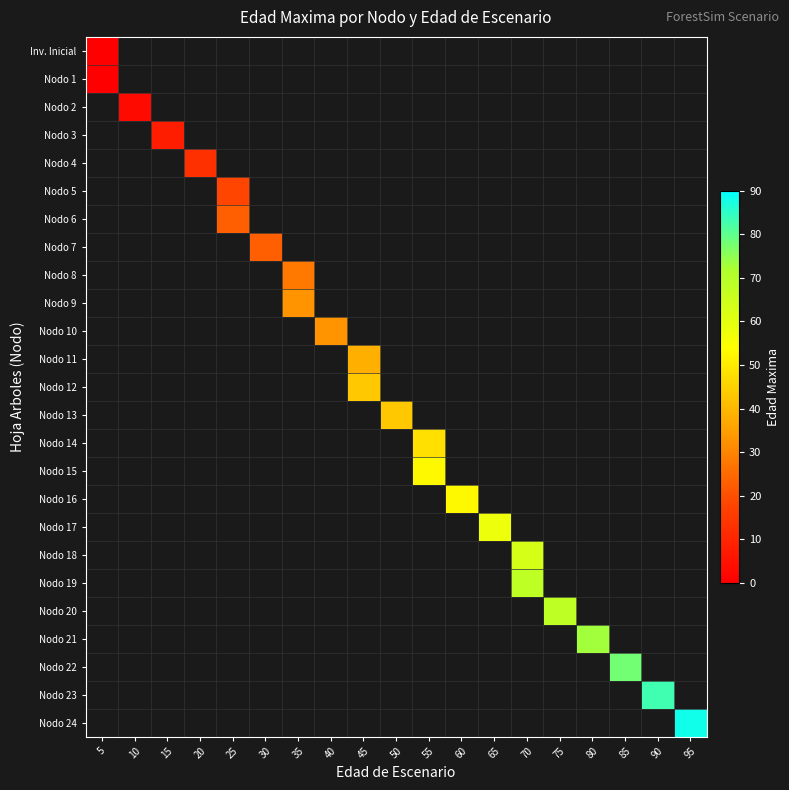

Which category has the highest value across all series?

95